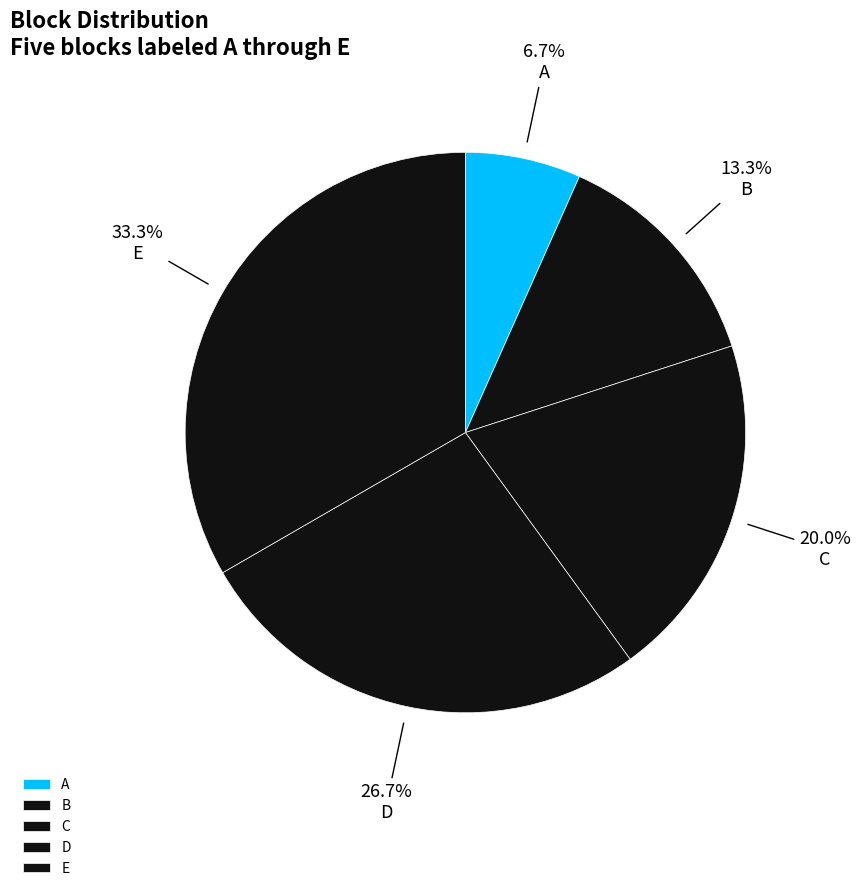

What is the smallest slice in the pie chart?

A